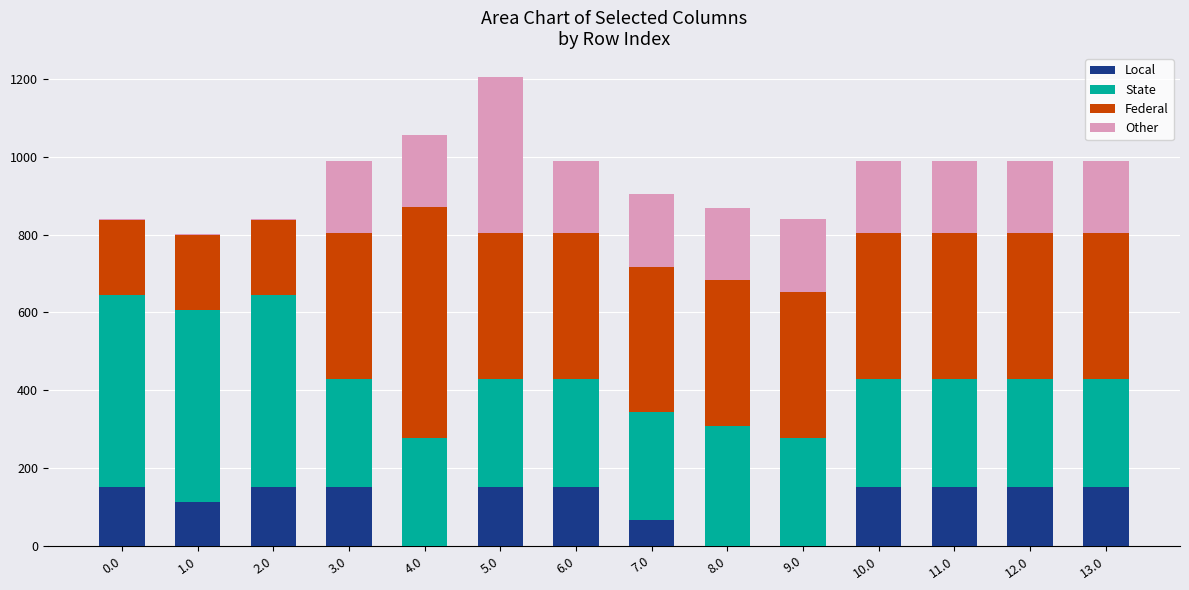

What is the sum of all Local values?

1527.6